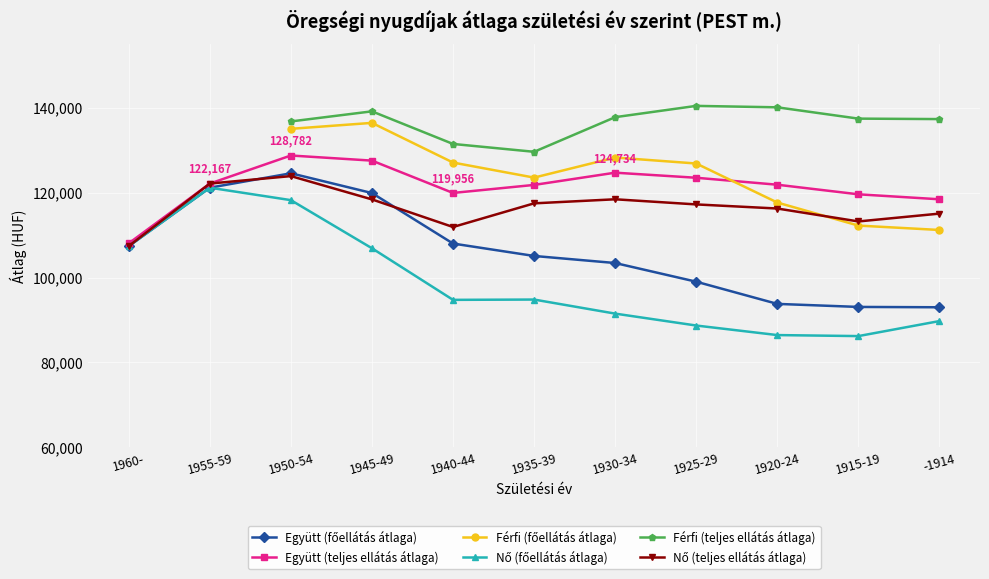

Where does the Együtt (teljes ellátás átlaga) series first go above 121895?

1955-59